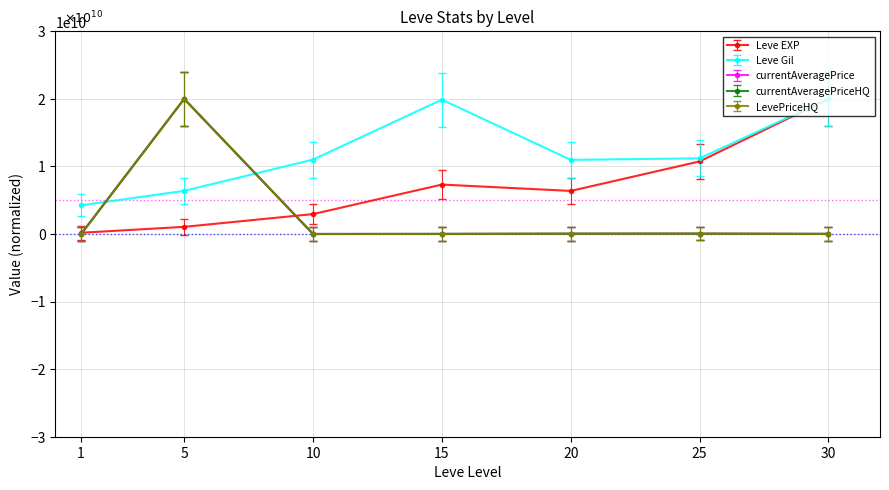

At which category is the sum across all series the highest?

5